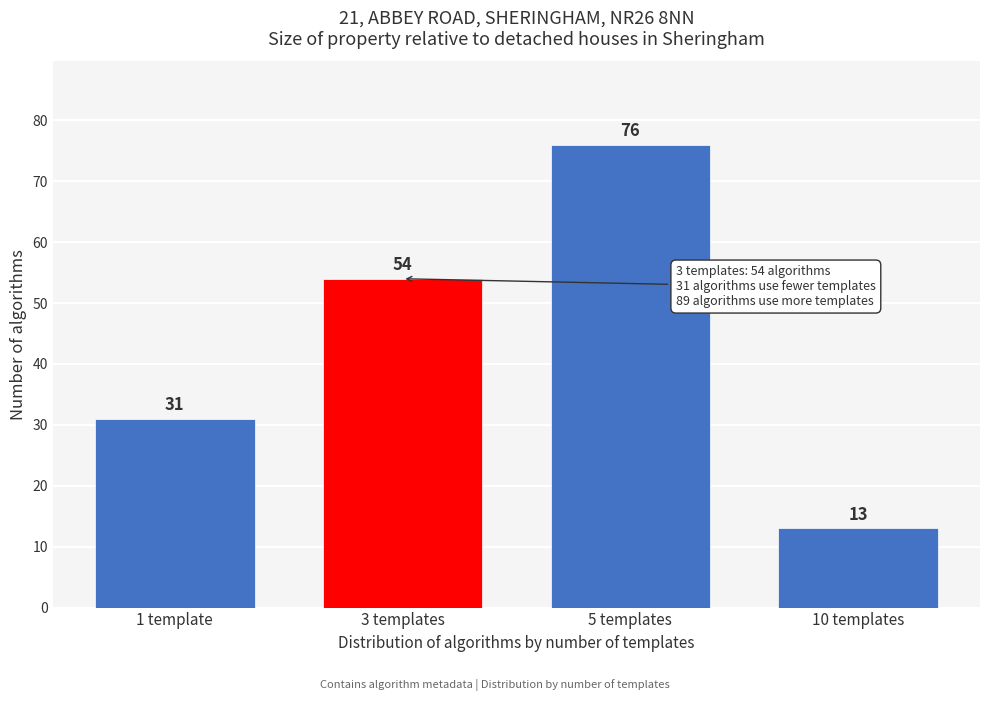

Reading left to right, extract all data points from this chart.

1 template=31	3 templates=54	5 templates=76	10 templates=13